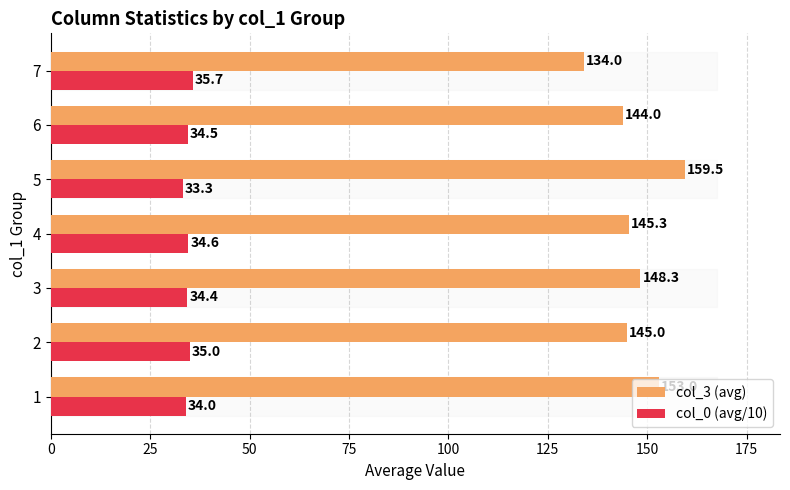

Which series has the largest total across all categories?

col_3 (avg)